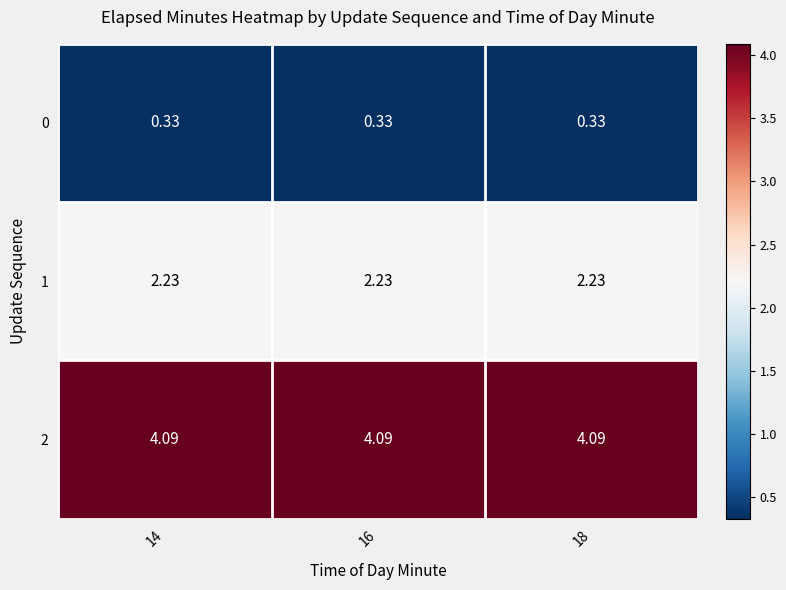

Is the value of 1 at 18 greater than the value of 0 at 16?

Yes